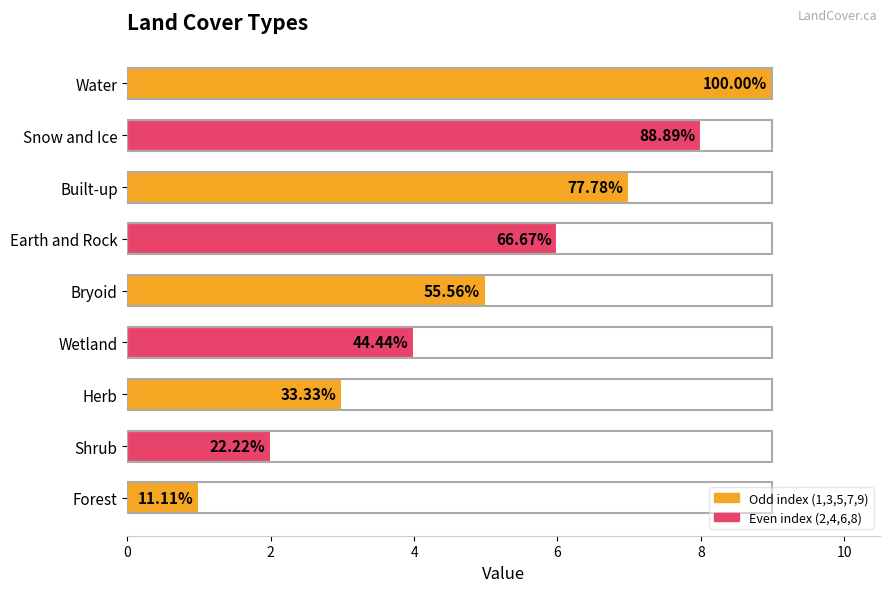

What is the difference between the second highest and second lowest values?

6